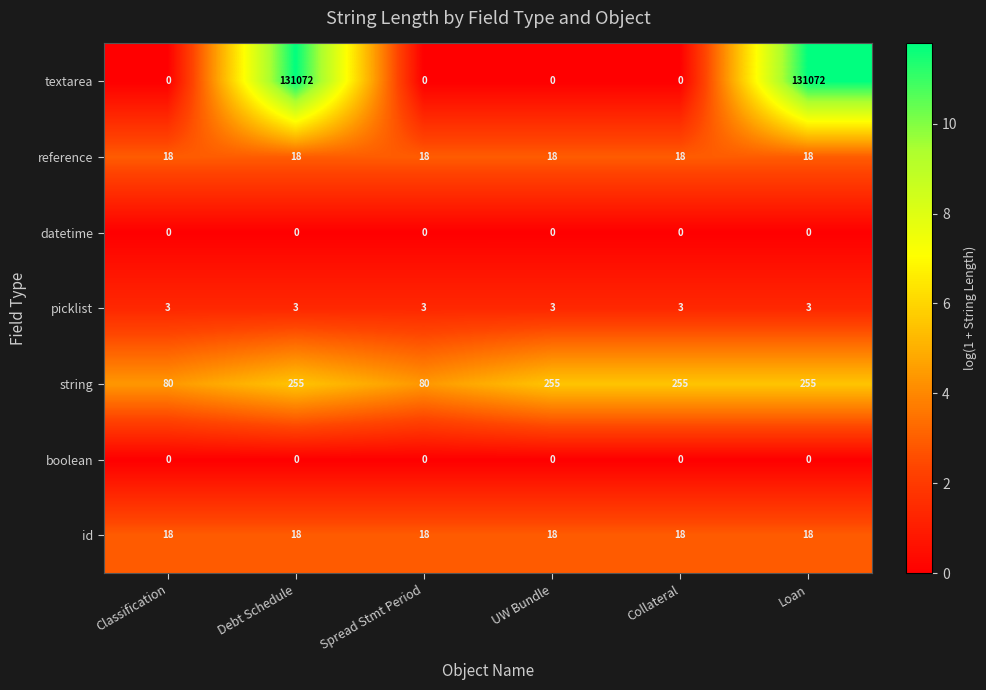

Is it true that textarea equals 0 at Classification?

True